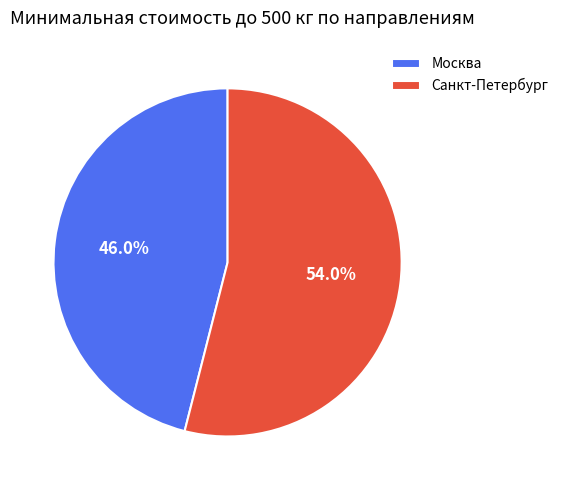

To the nearest percent, what portion does Москва represent?

46%